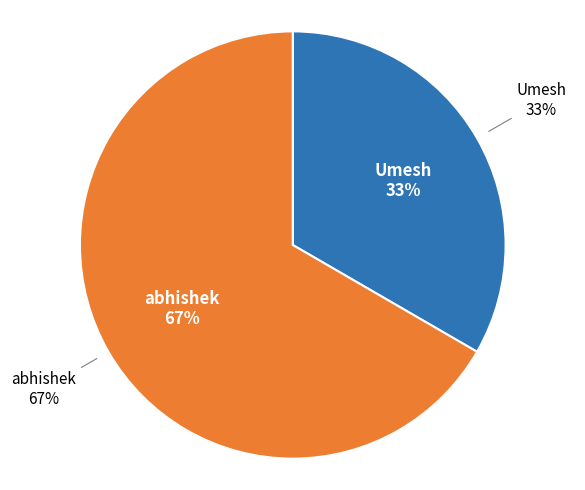

Which slice is the smallest?

Umesh